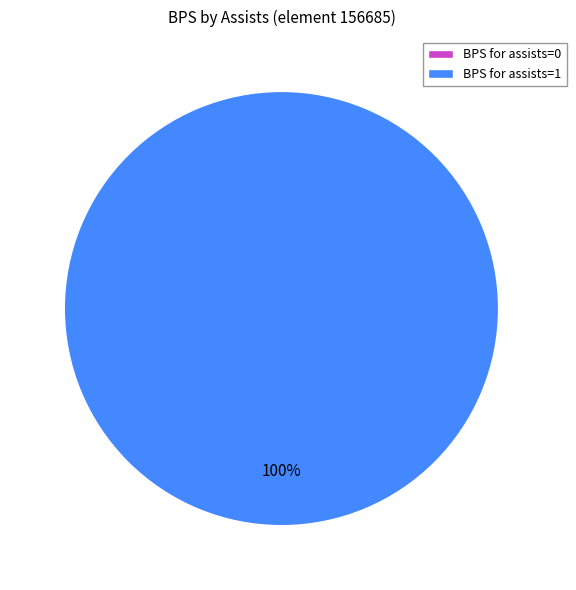

What is the change in value from assists=0 to assists=1?

+167